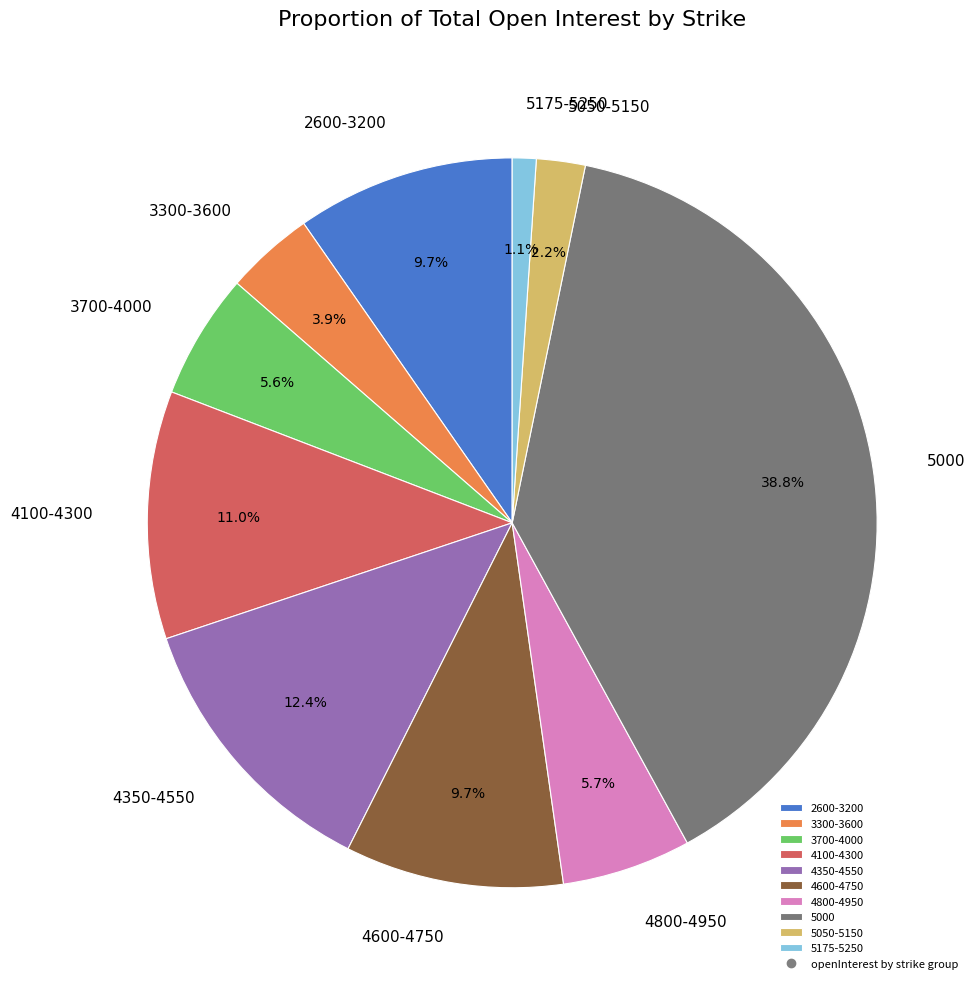

Is there any slice that represents more than half of the pie?

No